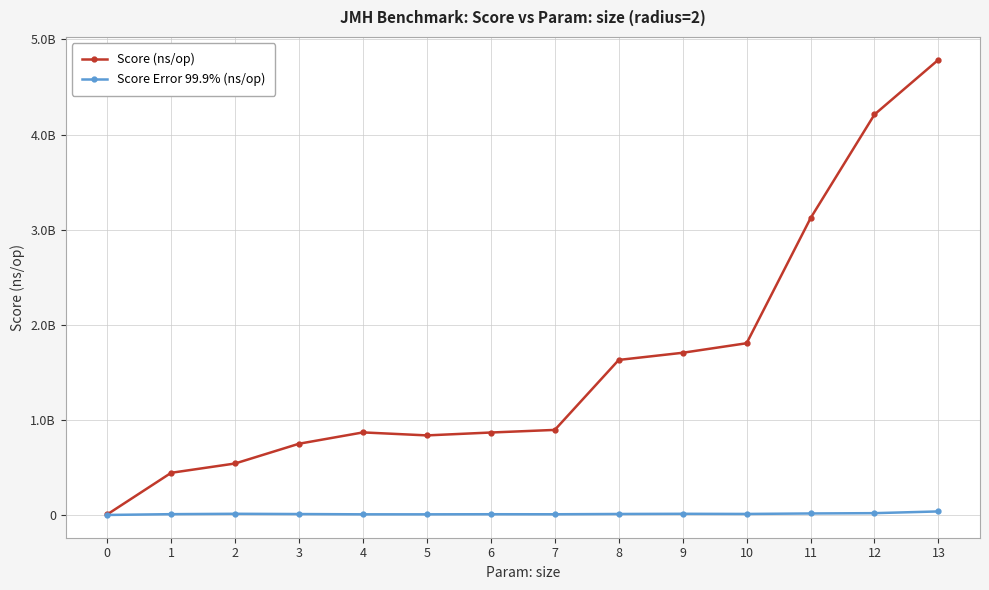

At which label is Score Error 99.9% (ns/op) closest to 19201865?

12